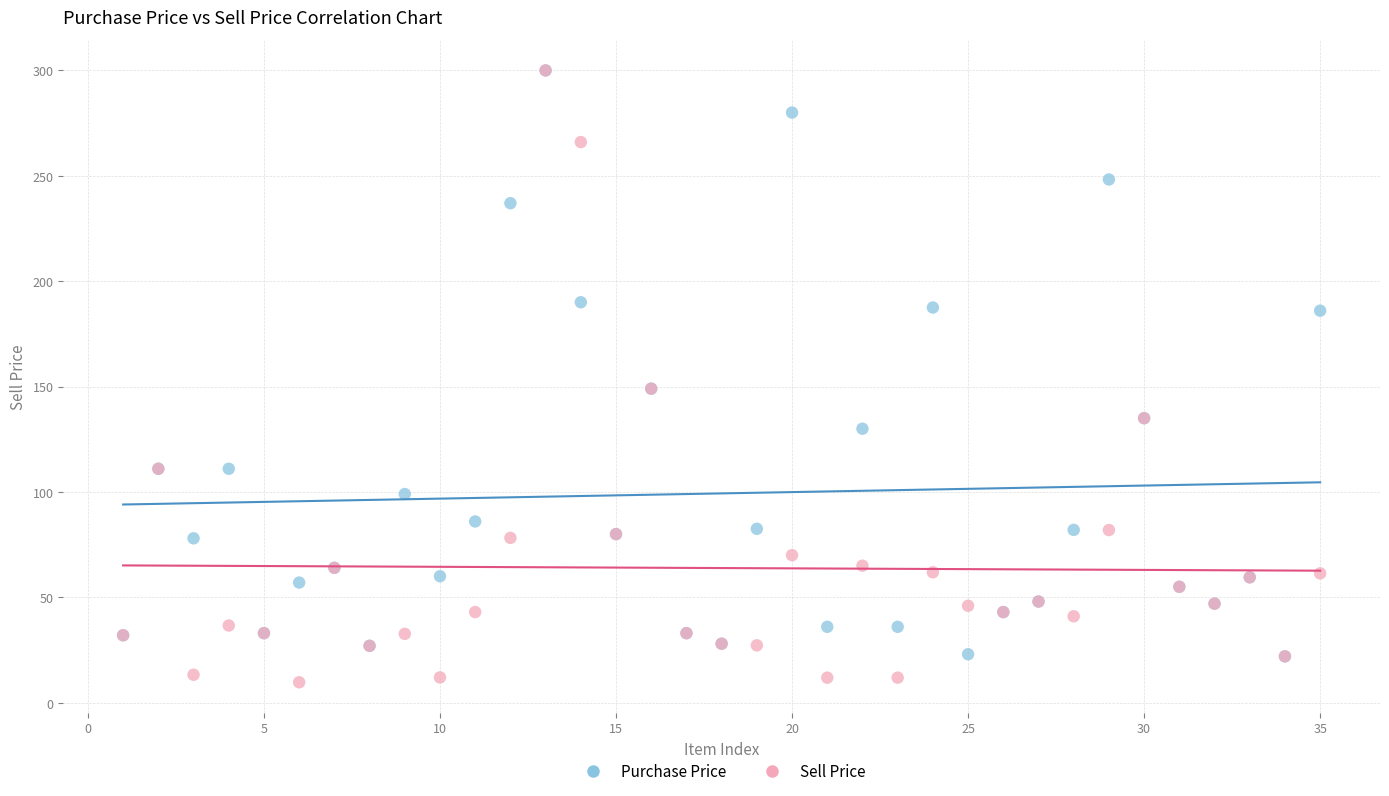

What are all the series names shown in the legend?

Purchase Price, Sell Price